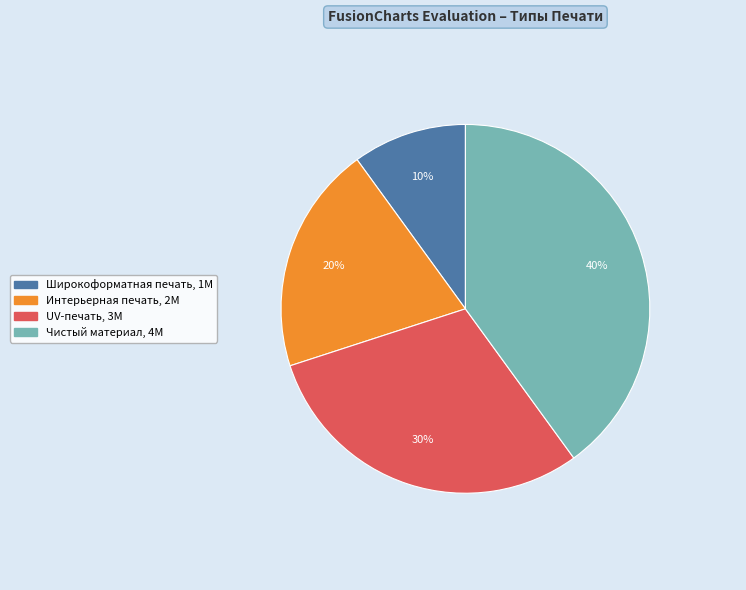

Rank the categories by value from lowest to highest.

Широкоформатная печать, Интерьерная печать, UV-печать, Чистый материал